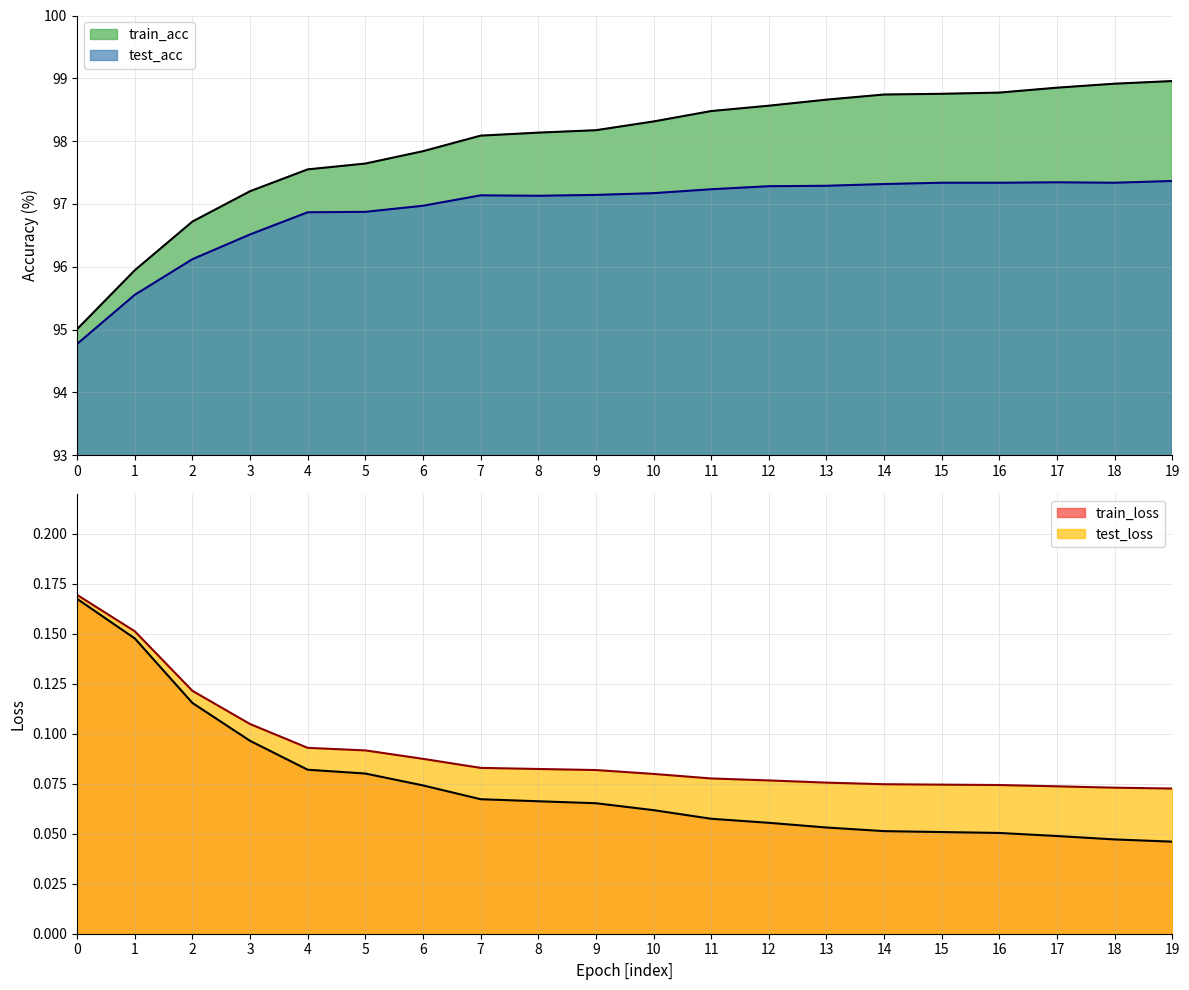

What is the total value across all series at 15?

196.2